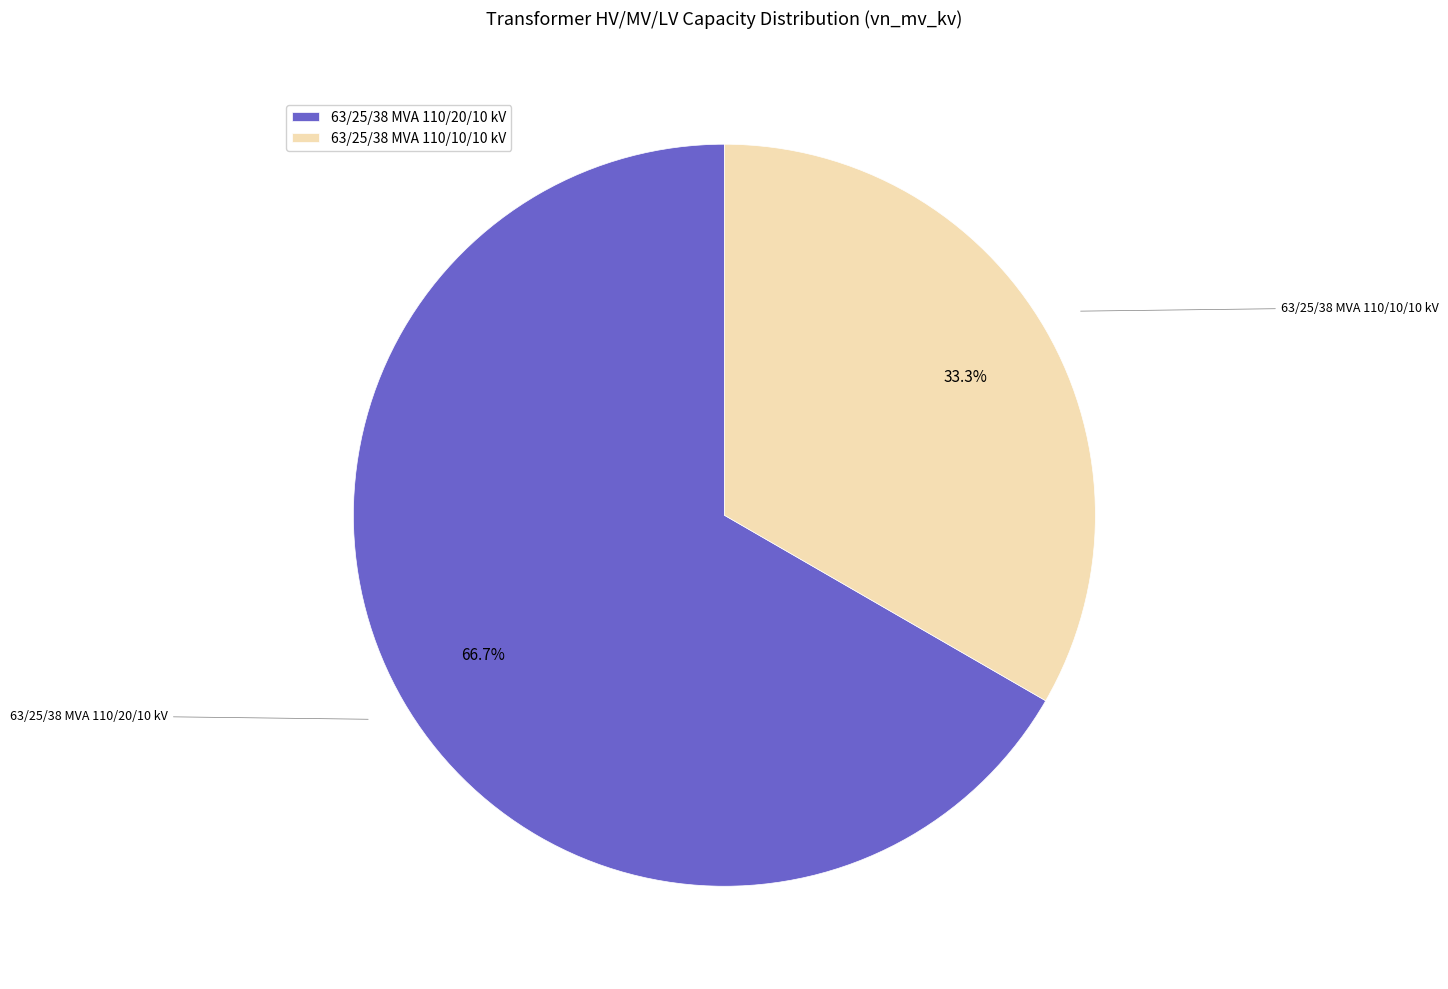

What is the ratio of the value at 63/25/38 MVA 110/20/10 kV to the value at 63/25/38 MVA 110/10/10 kV?

2.0